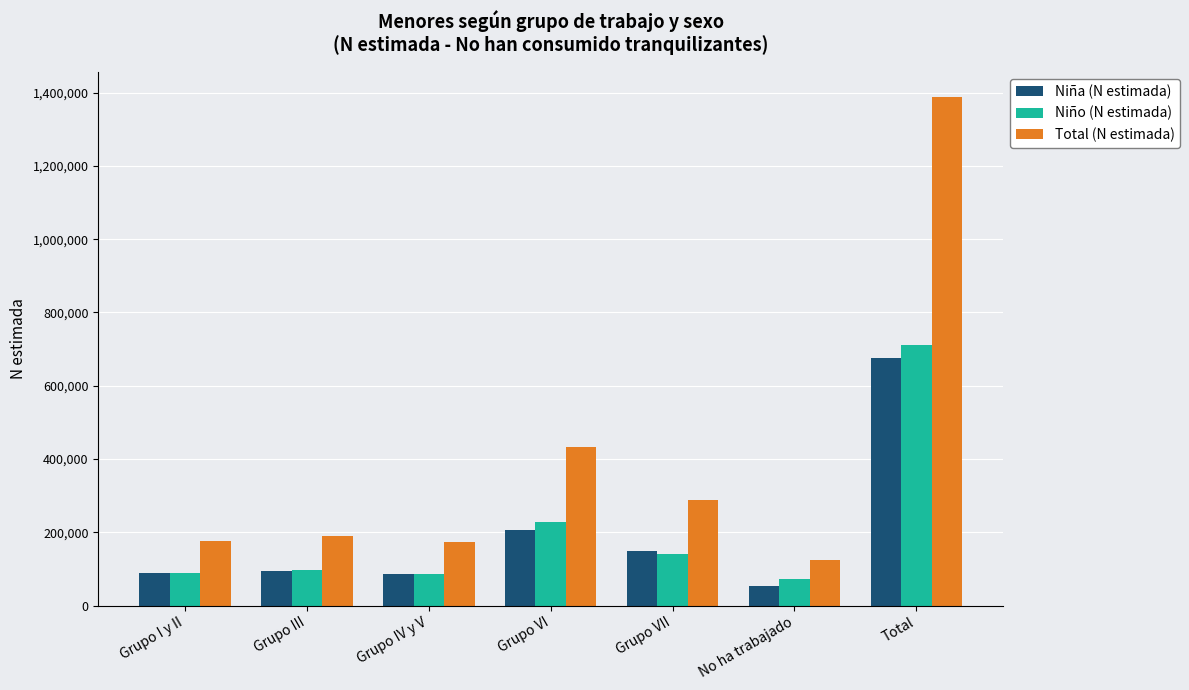

What is the value of the Niña (N estimada) bar at the 2nd from the left?

93266